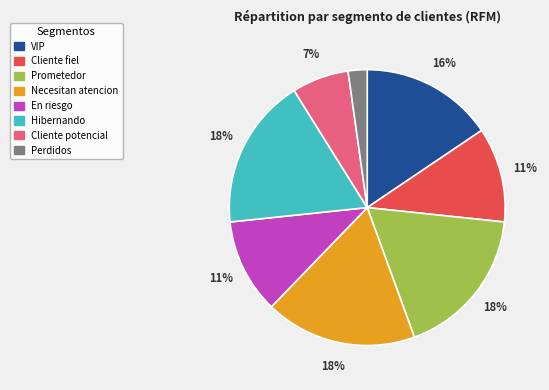

To the nearest percent, what percentage of the pie is Prometedor?

18%